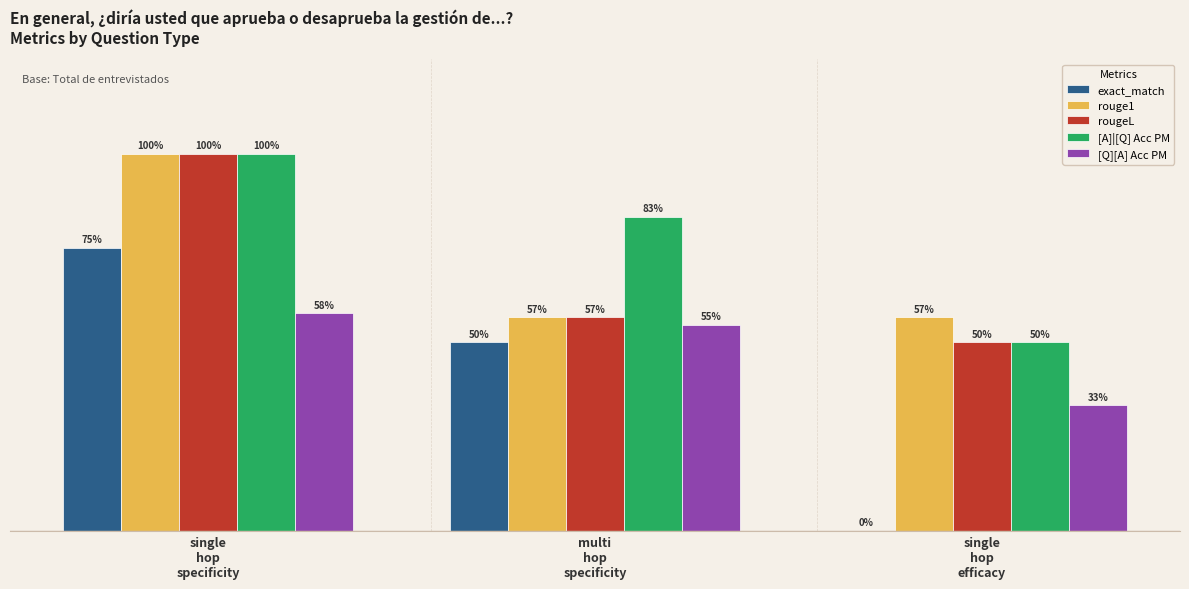

Are the bars grouped side by side (vs. stacked)?

Yes